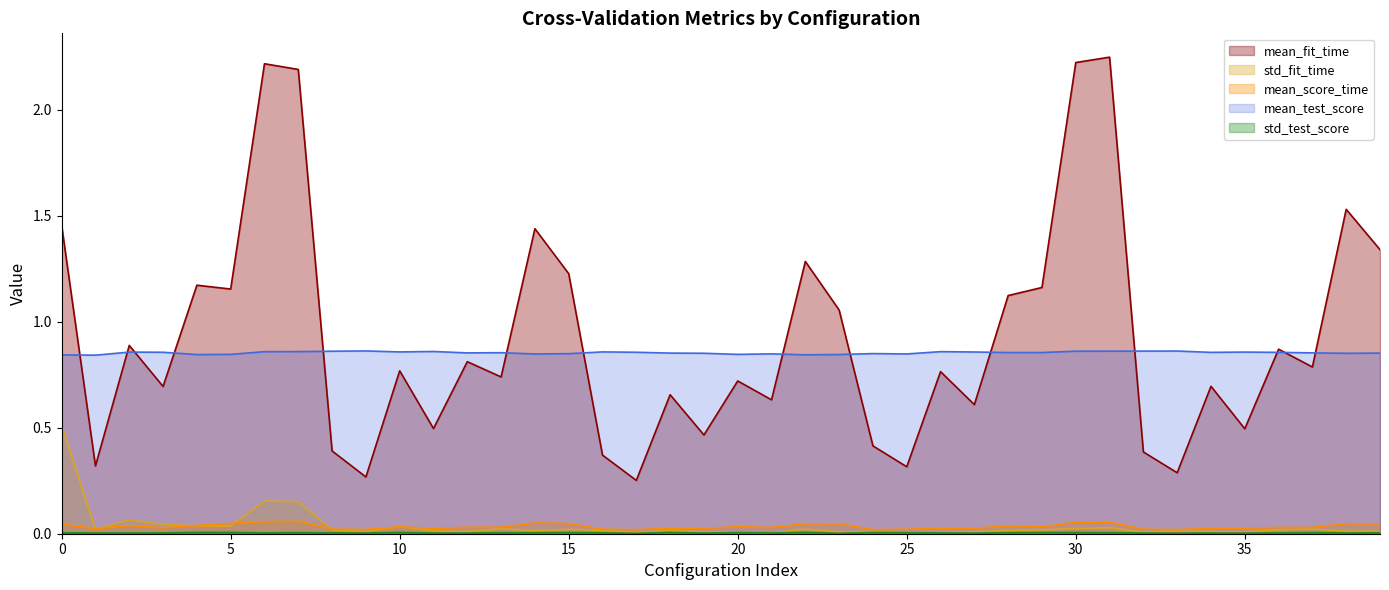

What is the difference between the highest and lowest values at 32?

0.9